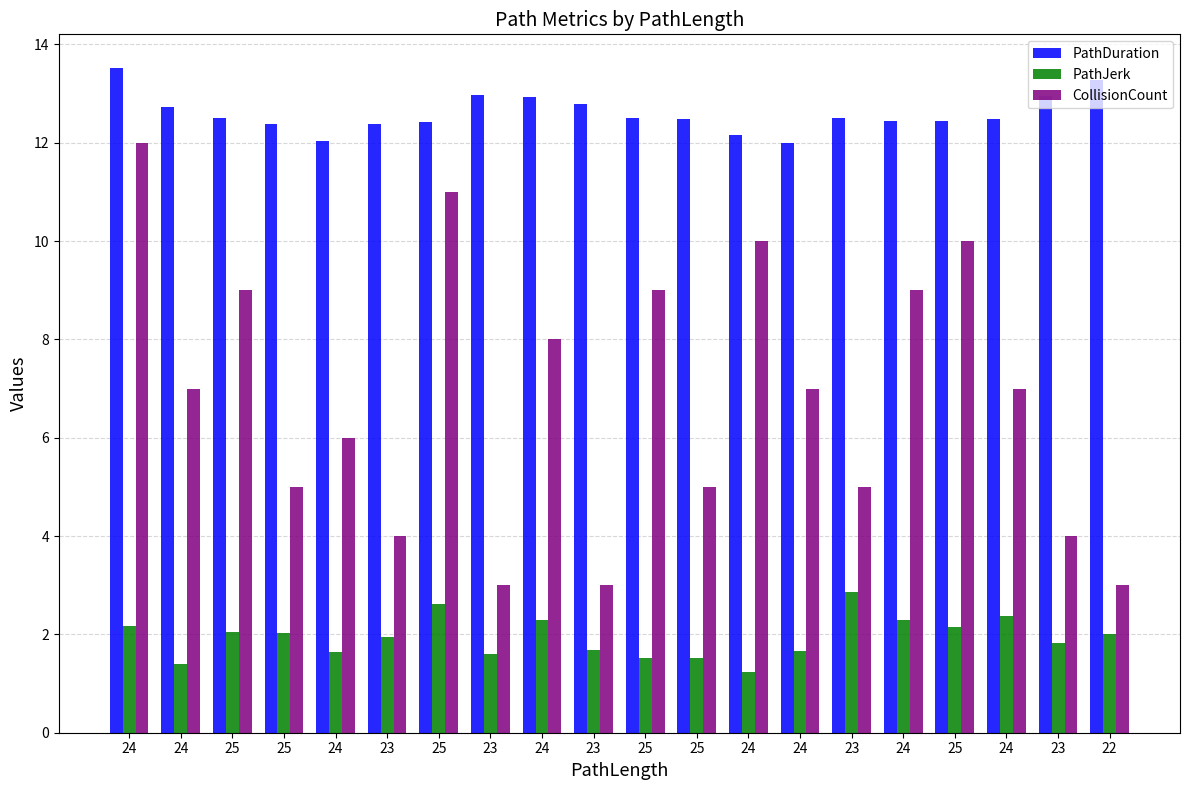

At which label does CollisionCount first exceed 7?

24